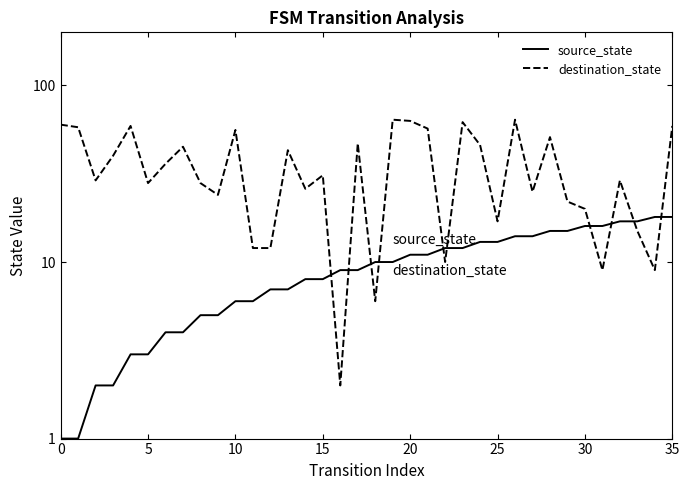

What are all the series names shown in the legend?

source_state, destination_state